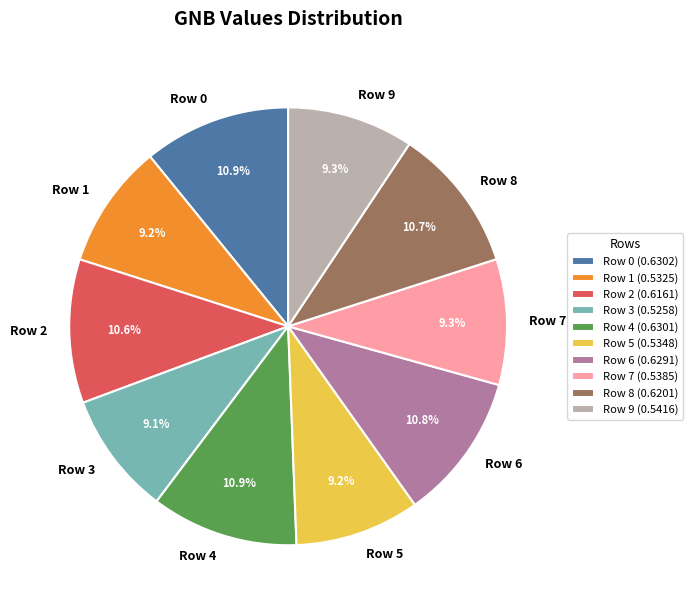

What percentage is the Row 0 slice, to the nearest percent?

11%